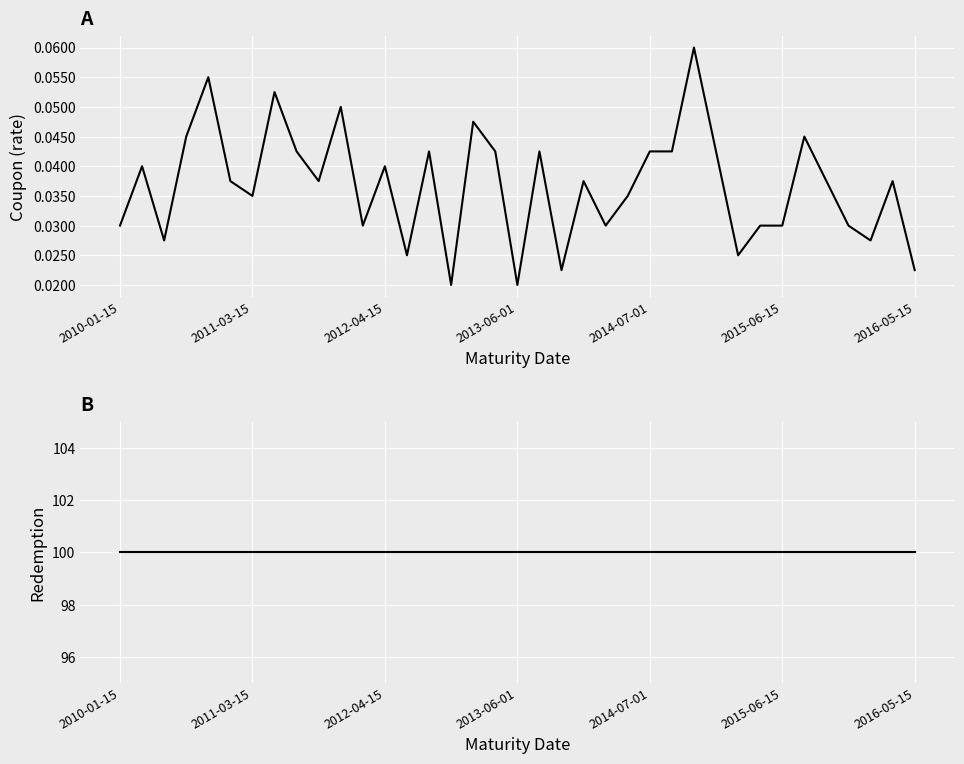

Rank the categories by Redemption value from highest to lowest.

2010-01-15, 2011-03-15, 2012-04-15, 2013-06-01, 2014-07-01, 2015-06-15, 2016-05-15, 7, 8, 9, 10, 11, 12, 13, 14, 15, 16, 17, 18, 19, 20, 21, 22, 23, 24, 25, 26, 27, 28, 29, 30, 31, 32, 33, 34, 35, 36